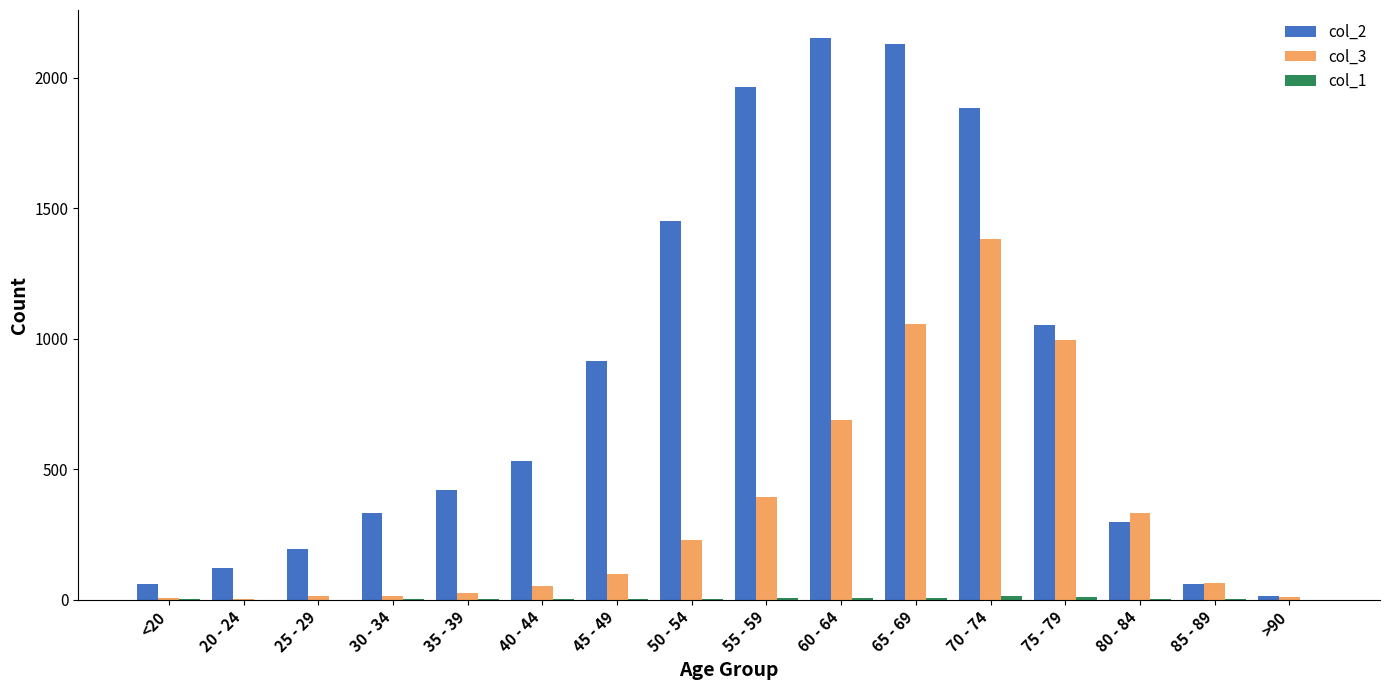

How many distinct data groups are displayed?

3